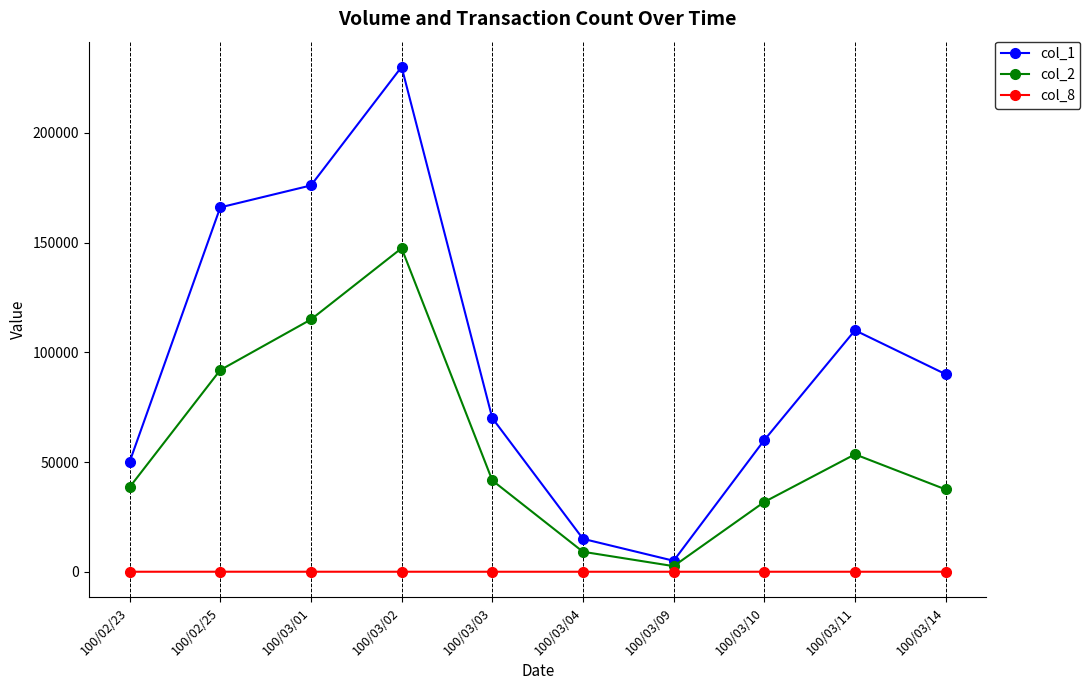

Which label corresponds to the largest value in the chart?

100/03/02